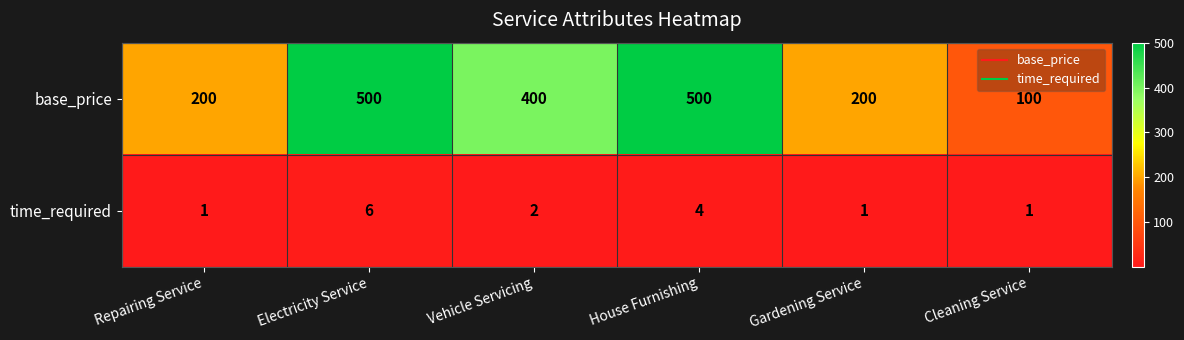

What is the sum of the base_price values at Electricity Service and Vehicle Servicing?

900